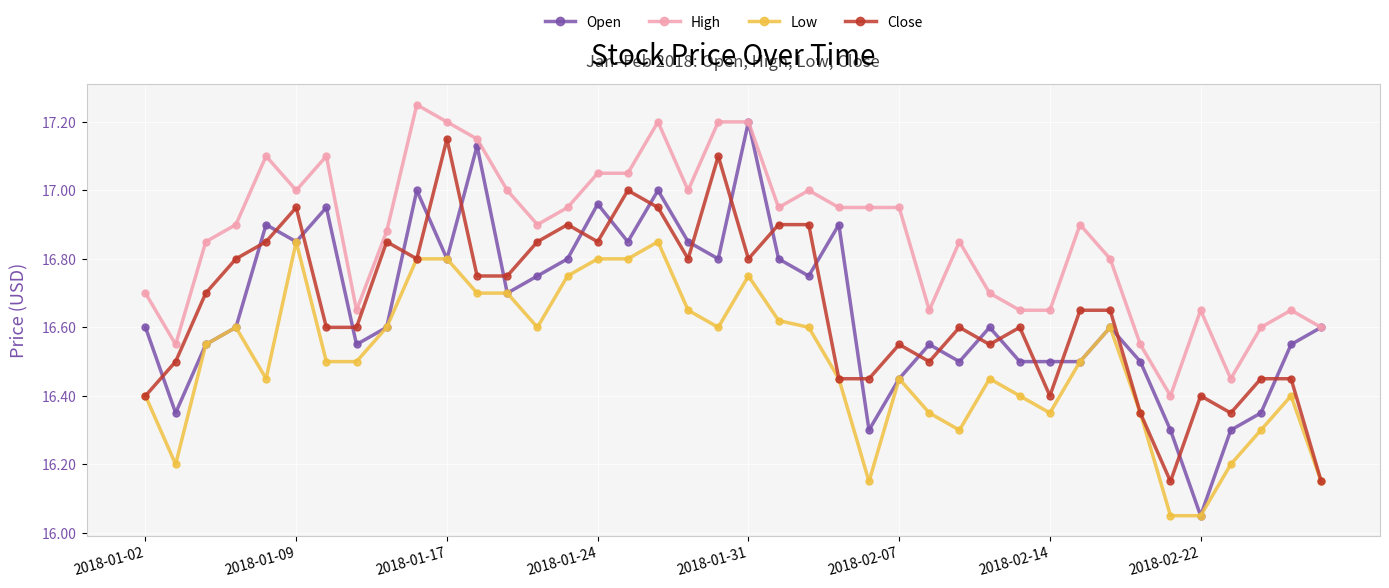

Which series has the largest range (max minus min)?

Open